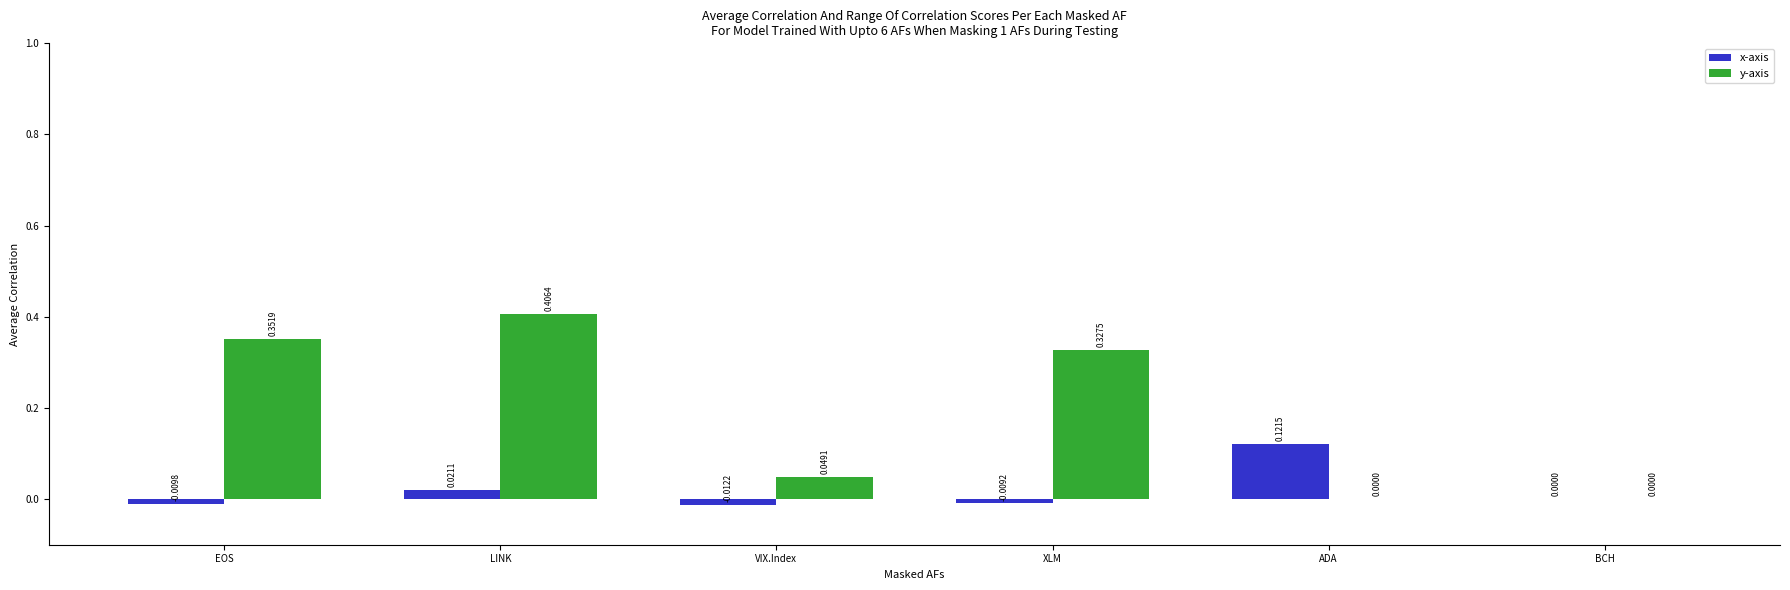

What is the sum of the y-axis values at XLM and LINK?

0.7